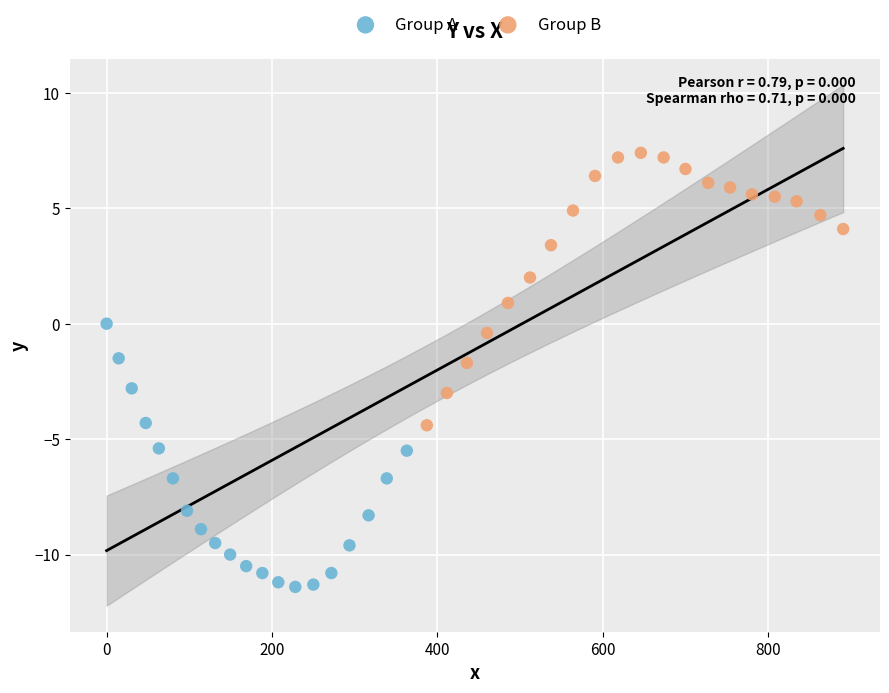

Which series reaches the maximum Y coordinate?

Group B